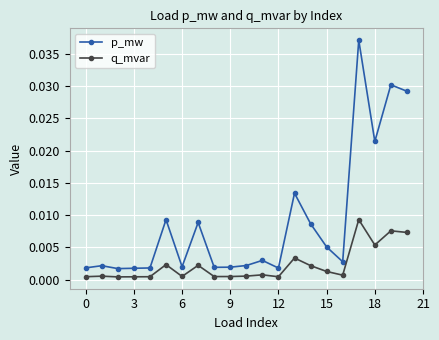

At how many categories does at least one series exceed 0?

21